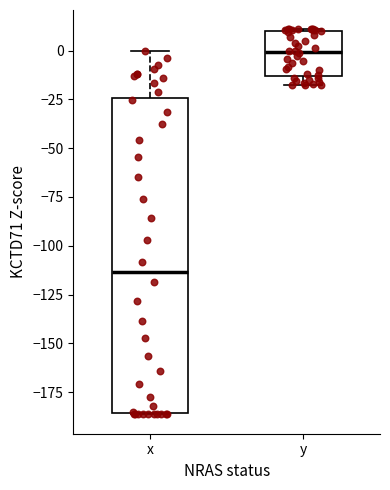

Reading left to right, transcribe this box plot: for each box, give where its median line is, the range the box spans, and where its two whiskers end, as read against the y-axis. The values are not printed on the chart, so give them approximately, as read against the axis.

x: median -115, box -185 to -25, whiskers -185 to 0
y: median 0, box -15 to 10, whiskers -20 to 10